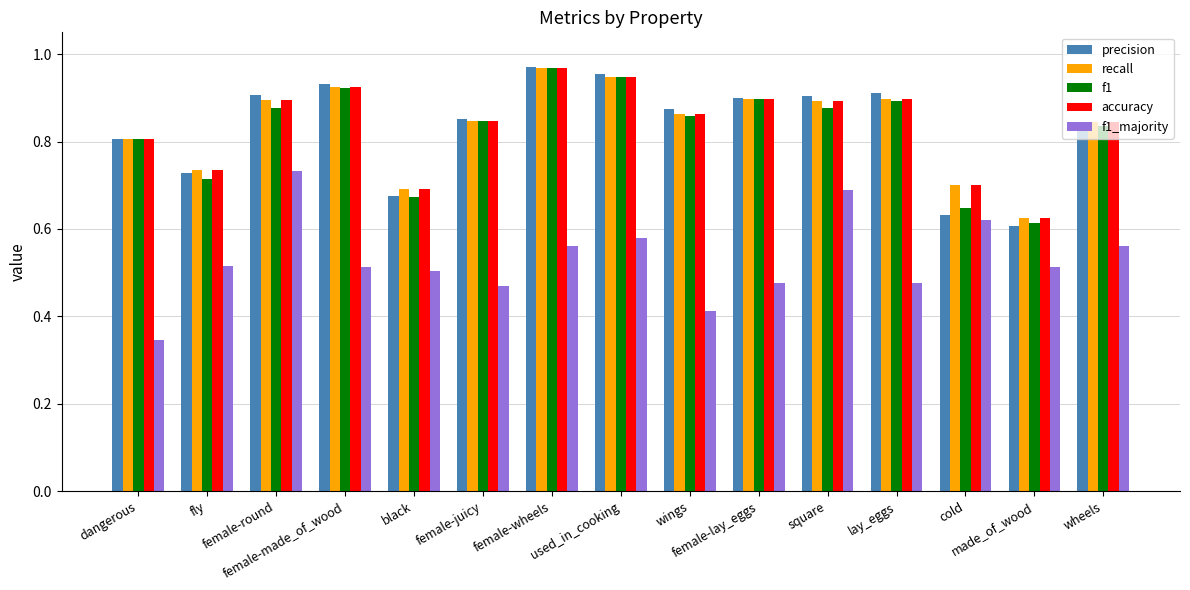

Are the bars horizontal?

No